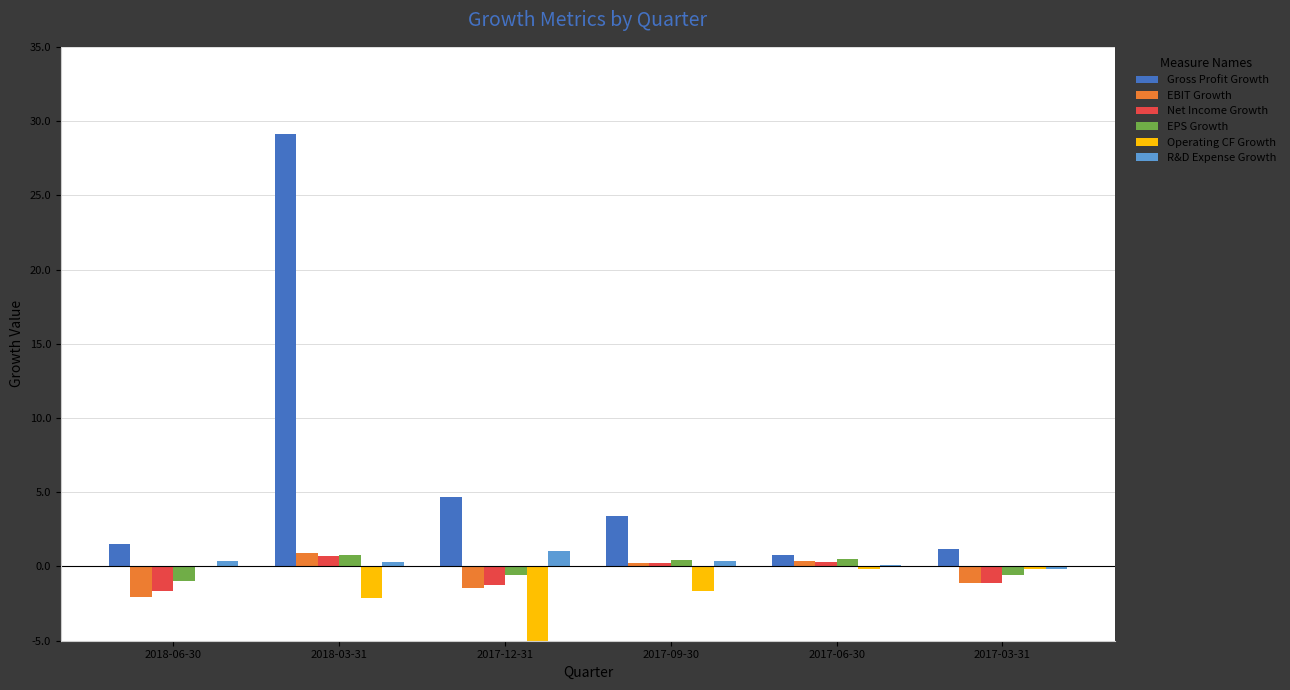

Reading right to left, transcribe all the data shown in this chart.

Gross Profit Growth: 2017-03-31=1.2	2017-06-30=0.8	2017-09-30=3.4	2017-12-31=4.7	2018-03-31=29.1	2018-06-30=1.5
EBIT Growth: 2017-03-31=-1.1	2017-06-30=0.4	2017-09-30=0.2	2017-12-31=-1.5	2018-03-31=0.9	2018-06-30=-2.1
Net Income Growth: 2017-03-31=-1.1	2017-06-30=0.3	2017-09-30=0.2	2017-12-31=-1.2	2018-03-31=0.7	2018-06-30=-1.6
EPS Growth: 2017-03-31=-0.5	2017-06-30=0.5	2017-09-30=0.5	2017-12-31=-0.6	2018-03-31=0.8	2018-06-30=-1.0
Operating CF Growth: 2017-03-31=-0.1	2017-06-30=-0.2	2017-09-30=-1.6	2017-12-31=-305.5	2018-03-31=-2.1	2018-06-30=0.0
R&D Expense Growth: 2017-03-31=-0.1	2017-06-30=0.1	2017-09-30=0.4	2017-12-31=1.0	2018-03-31=0.3	2018-06-30=0.3